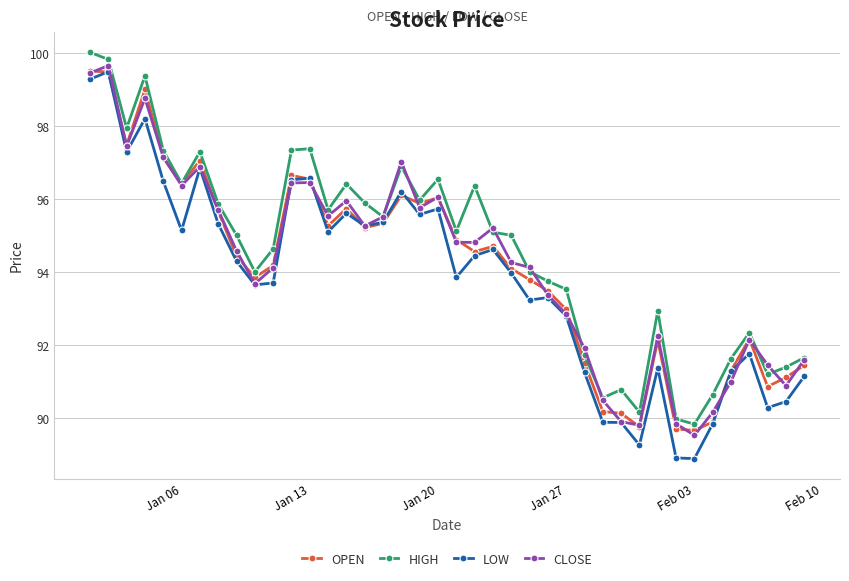

Which series has the largest range (max minus min)?

LOW